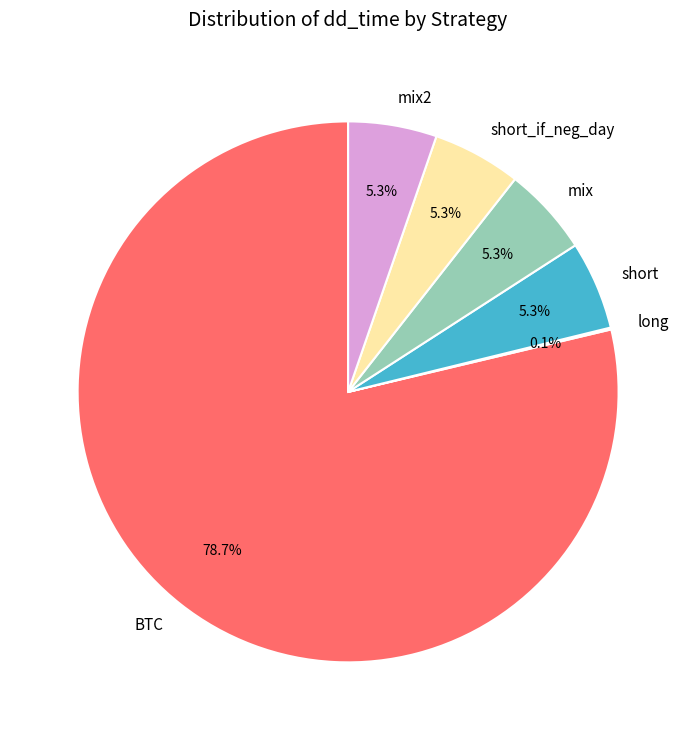

How much of the chart is everything except mix2?

94.7%